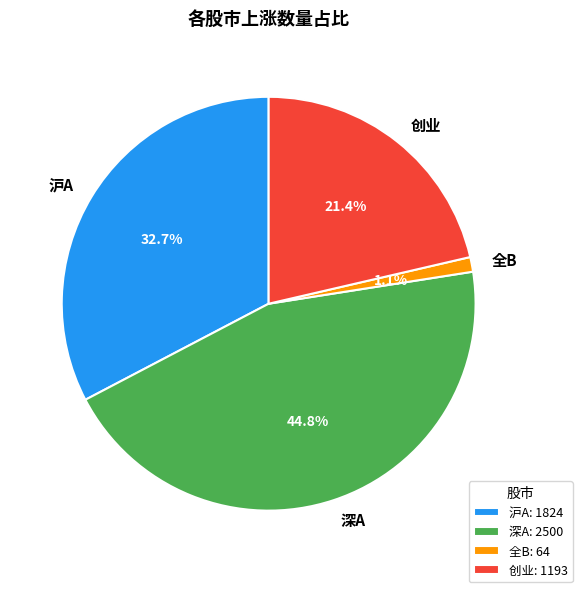

To the nearest percent, what portion does 深A represent?

45%